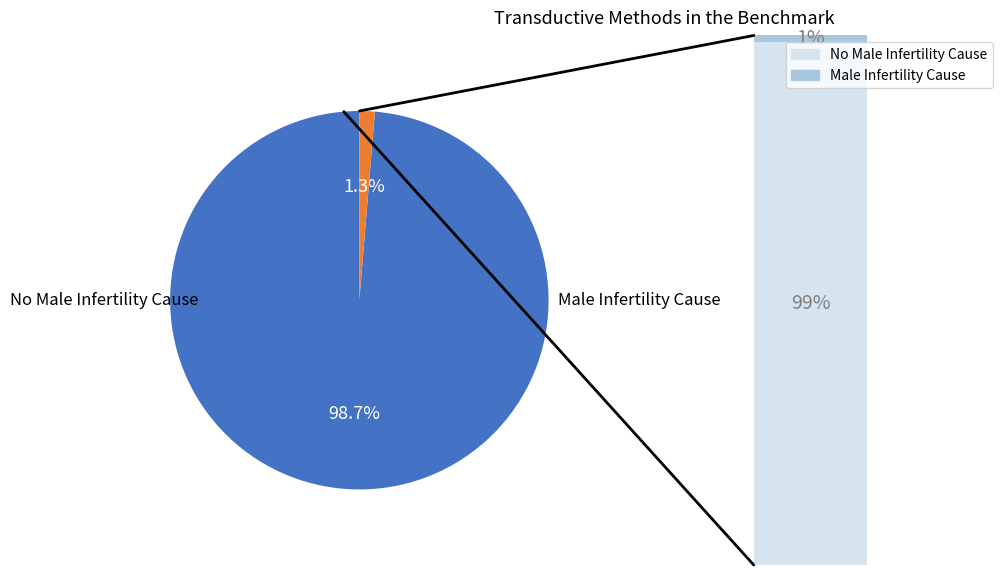

To the nearest percent, what is the difference between the largest and smallest slice percentages?

97%